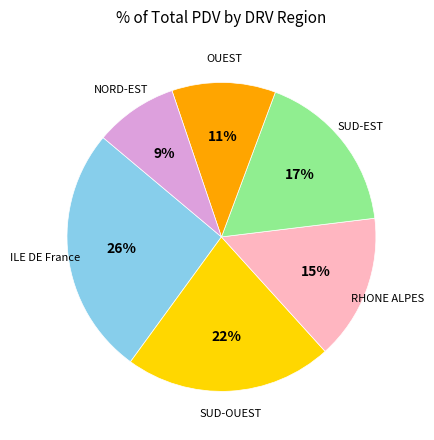

Count the number of slices in the pie.

6